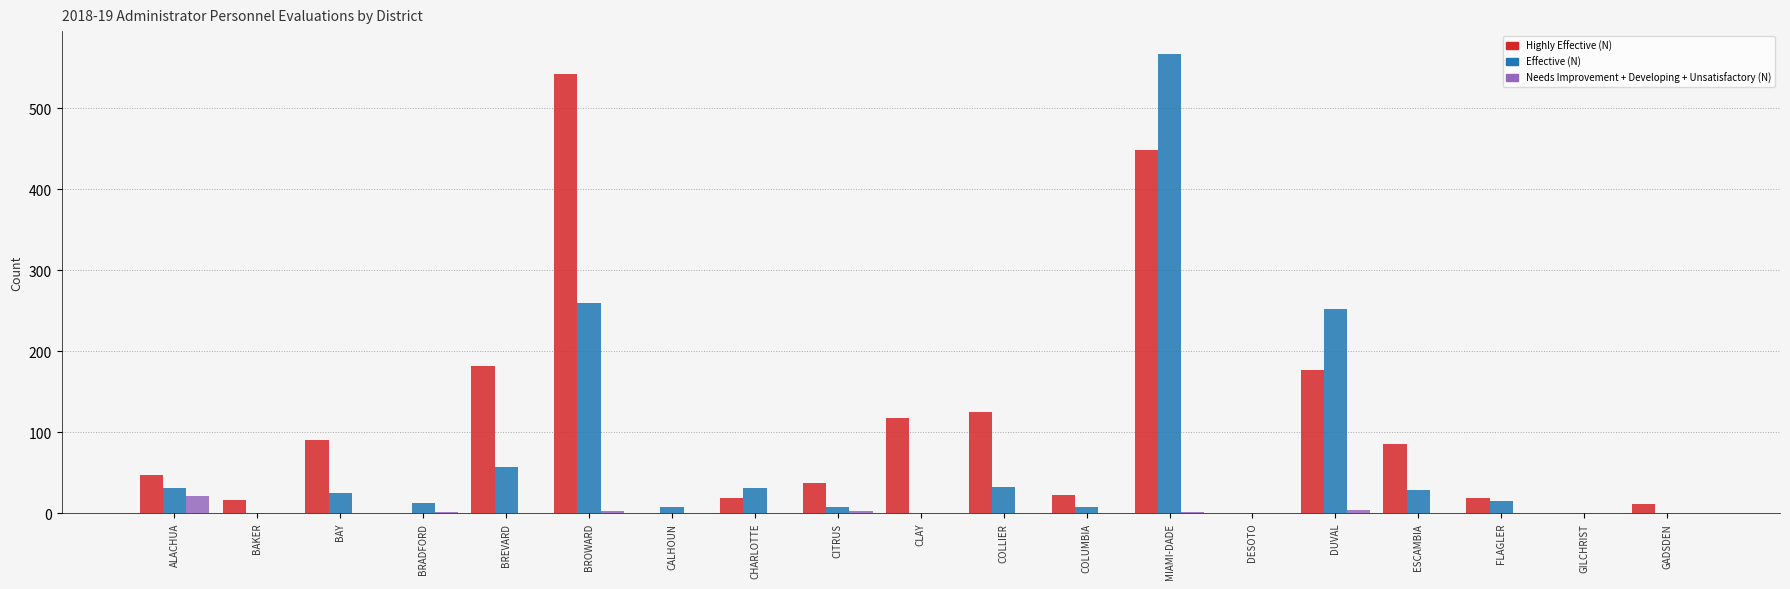

True or false: Highly Effective (N) has a value of -234 at CALHOUN.

False